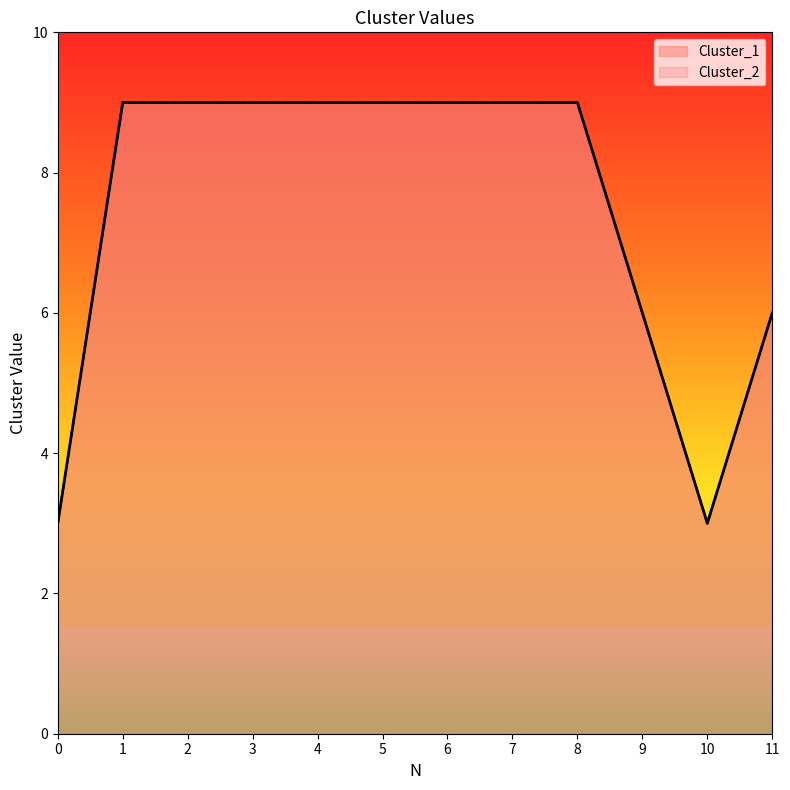

What is the sum of the Cluster_1 values at 10 and 1?

12